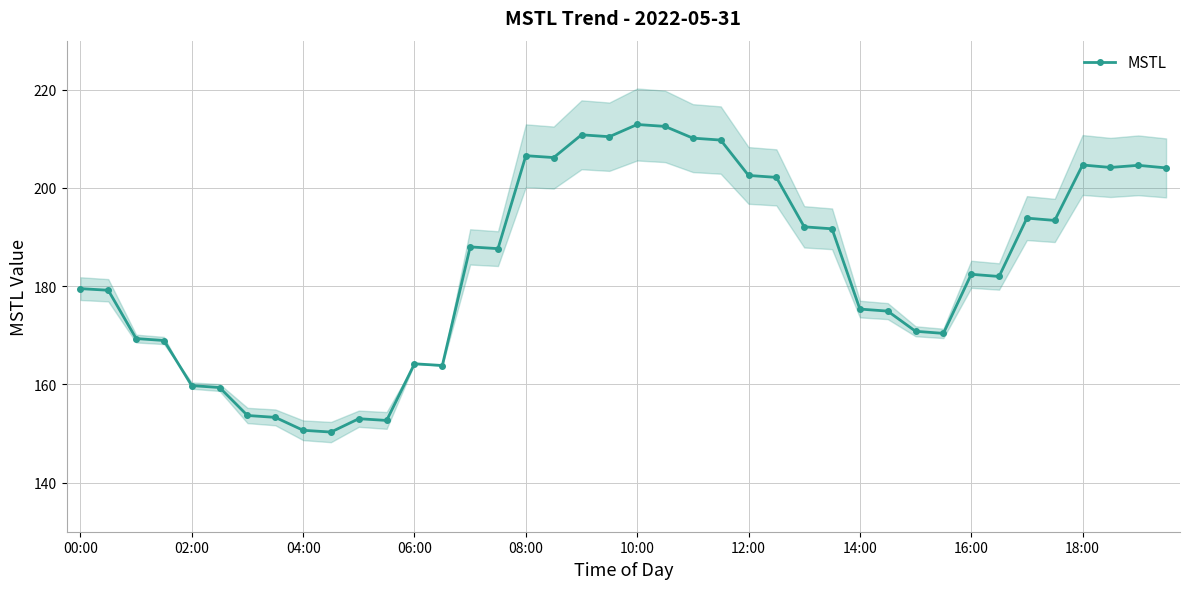

How many points are higher than both their immediate neighbors (excluding endpoints)?

10